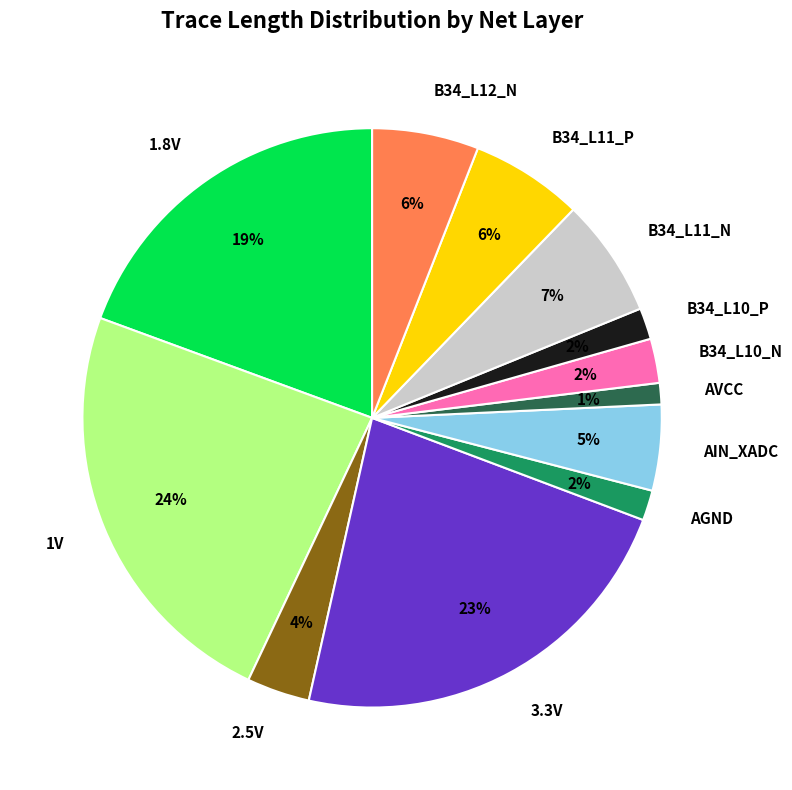

To the nearest percent, what percentage of the pie is B34_L12_N?

6%